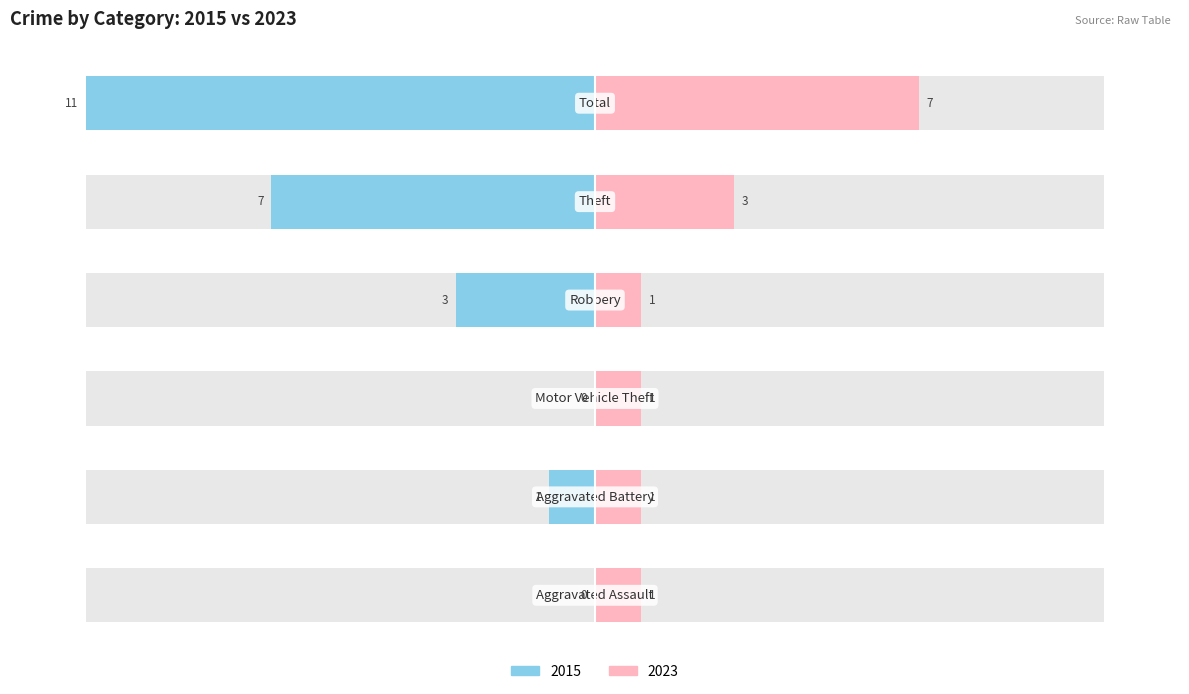

The value of Male at −150 is -45.4. True or false?

False